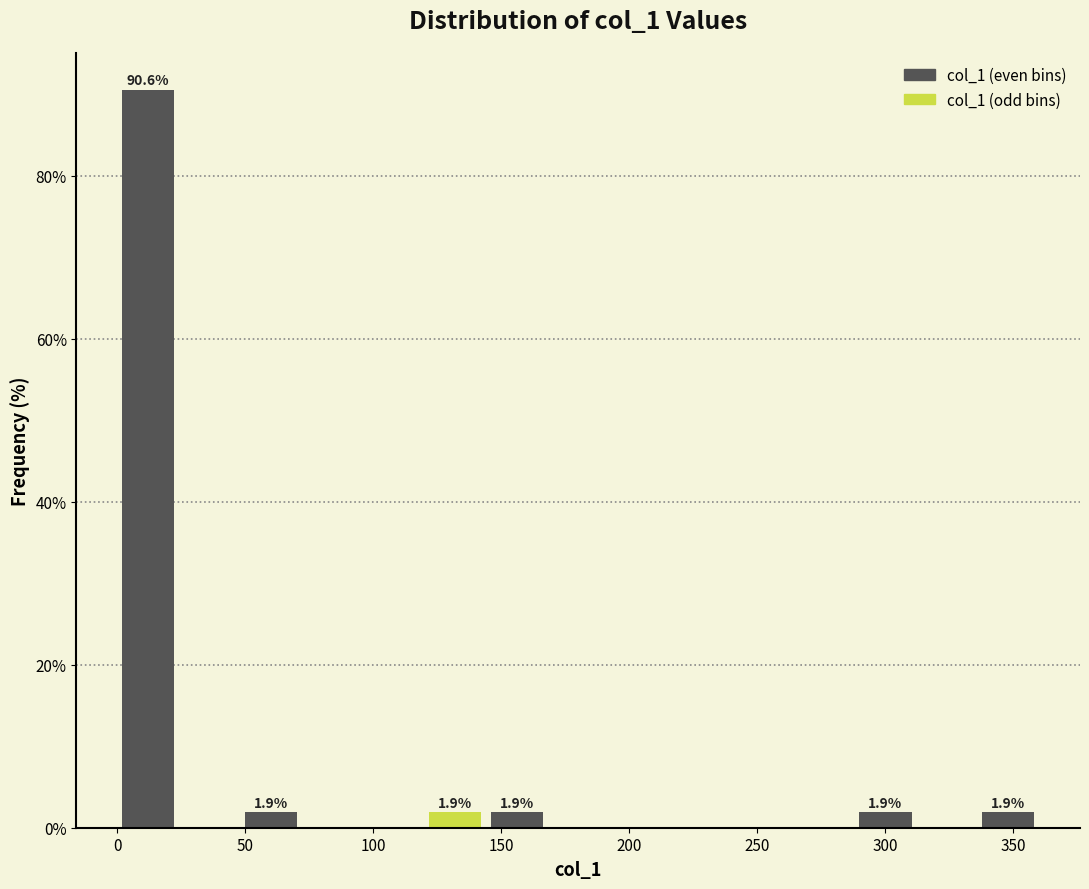

Which range on the x-axis has the tallest bar?

0 to 25